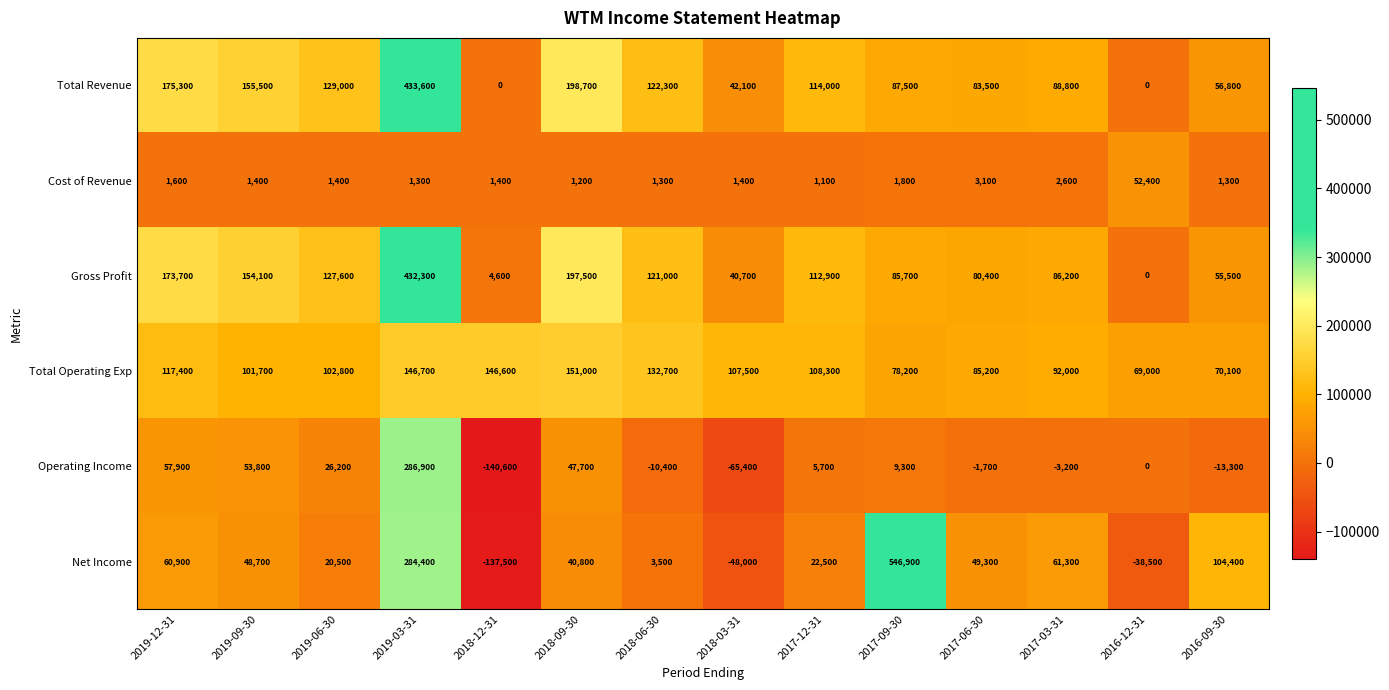

What is the difference between the maximum and minimum values in the Cost of Revenue series?

51300